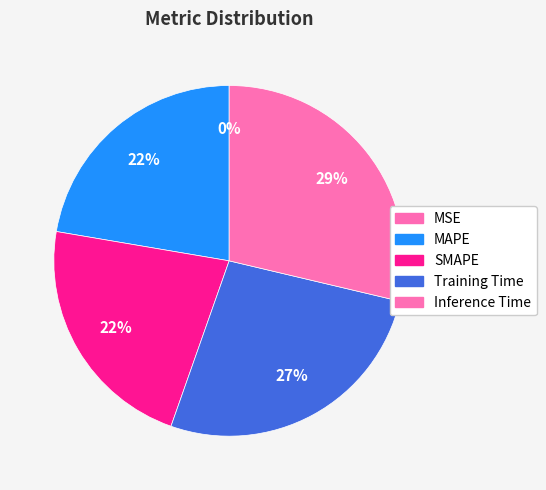

How many slices are in this pie chart?

5